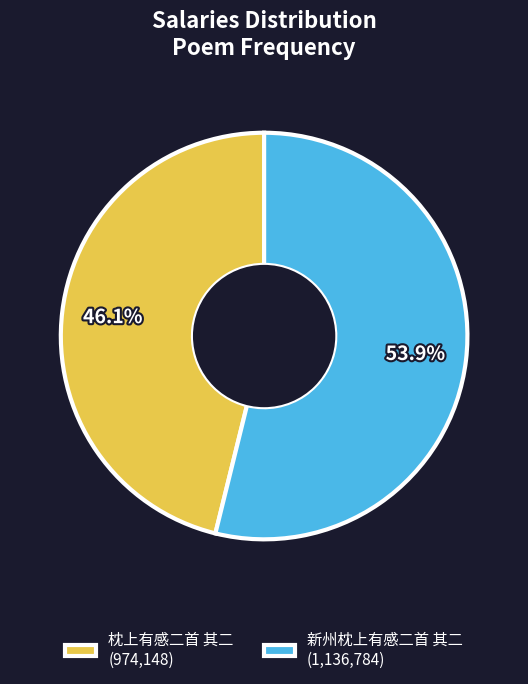

The 新州枕上有感二首 其二 slice represents 54% of the pie. True or false?

True